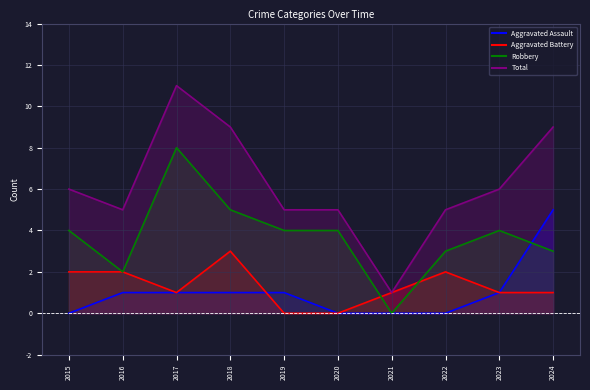

List the labels in order of Aggravated Battery value, smallest first.

2019, 2020, 2017, 2021, 2023, 2024, 2015, 2016, 2022, 2018